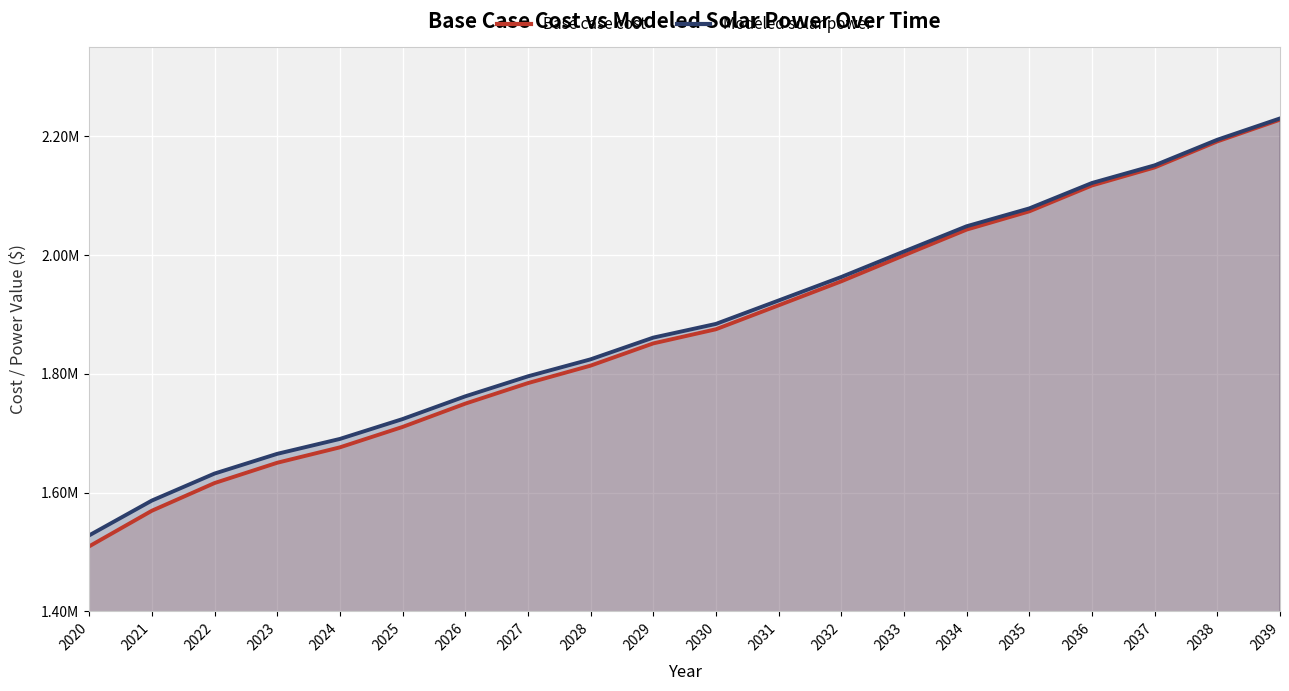

Rank the categories by Modeled solar power value from highest to lowest.

2039, 2038, 2037, 2036, 2035, 2034, 2033, 2032, 2031, 2030, 2029, 2028, 2027, 2026, 2025, 2024, 2023, 2022, 2021, 2020